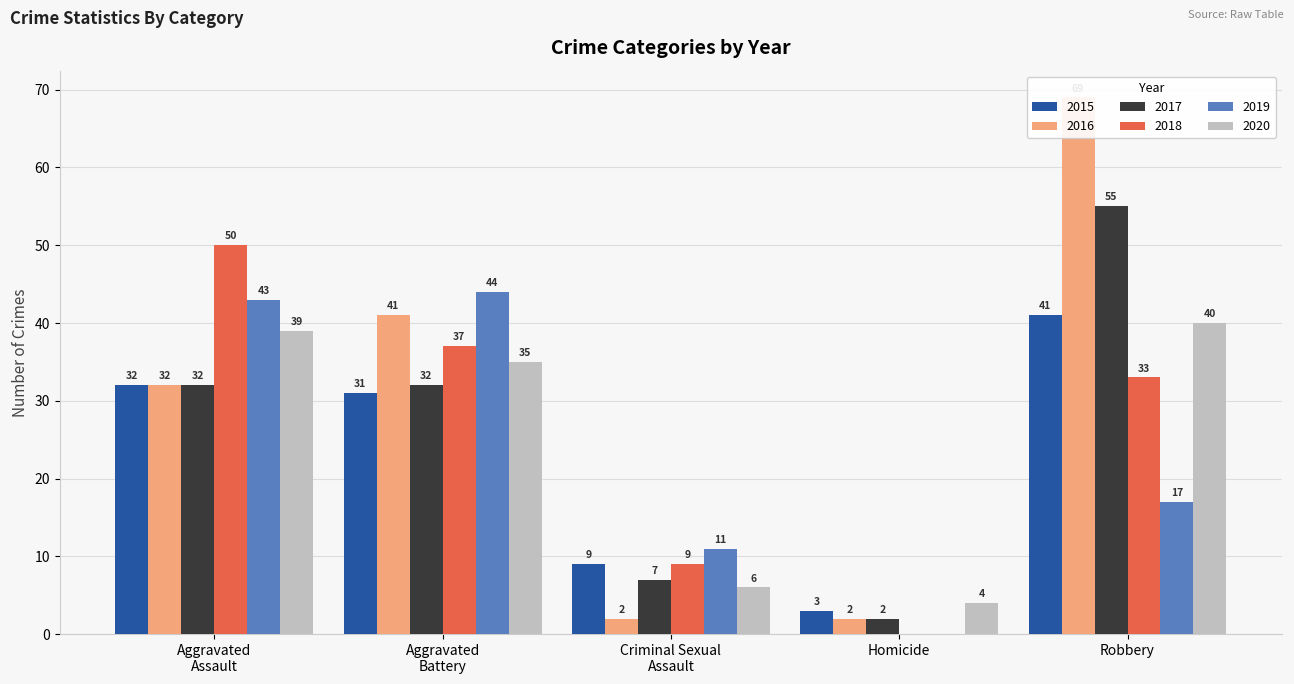

Is the value of 2015 at Homicide greater than the value of 2019 at Robbery?

No